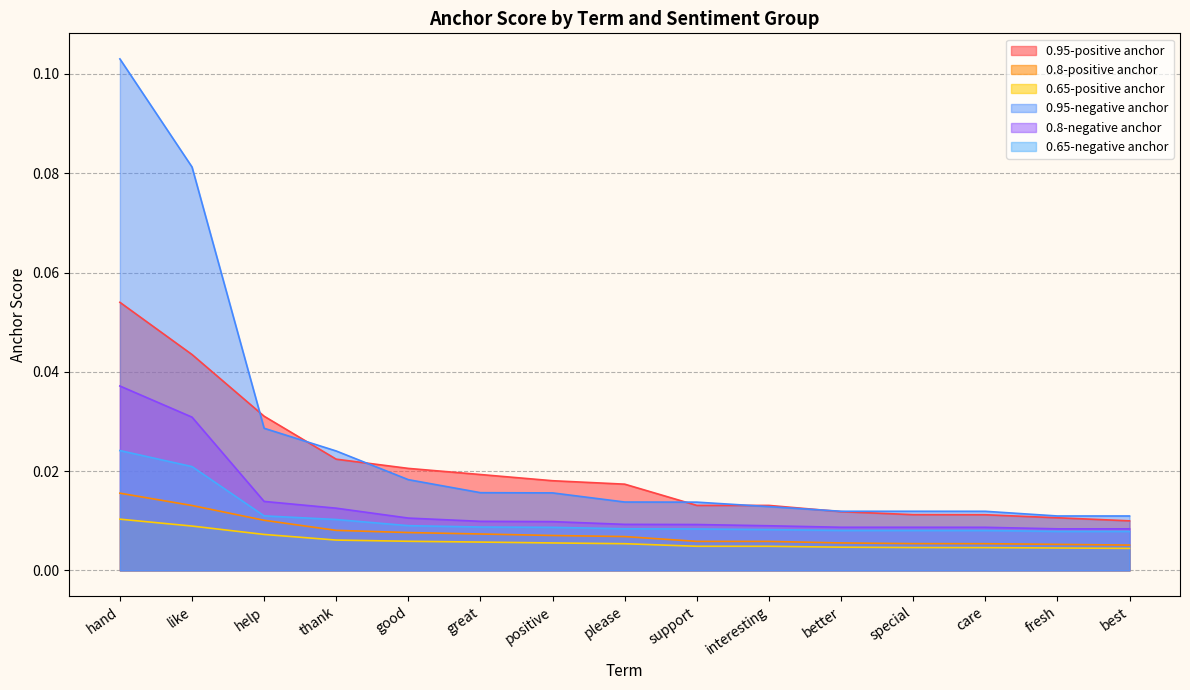

What is the label of the 2nd point from the left?

like